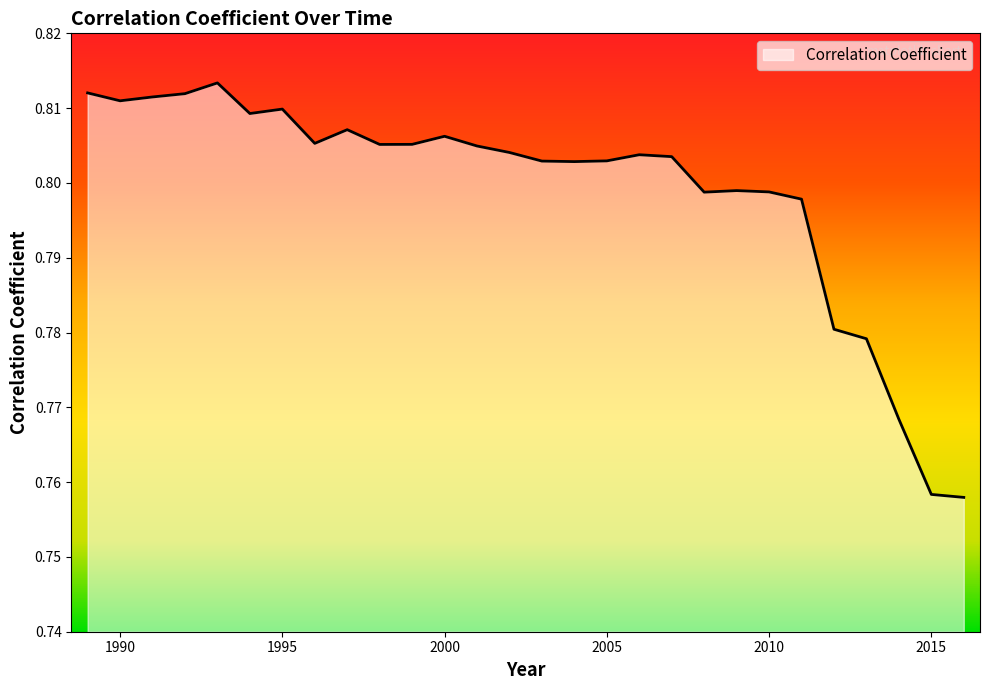

Which category has the highest value across all series?

1993